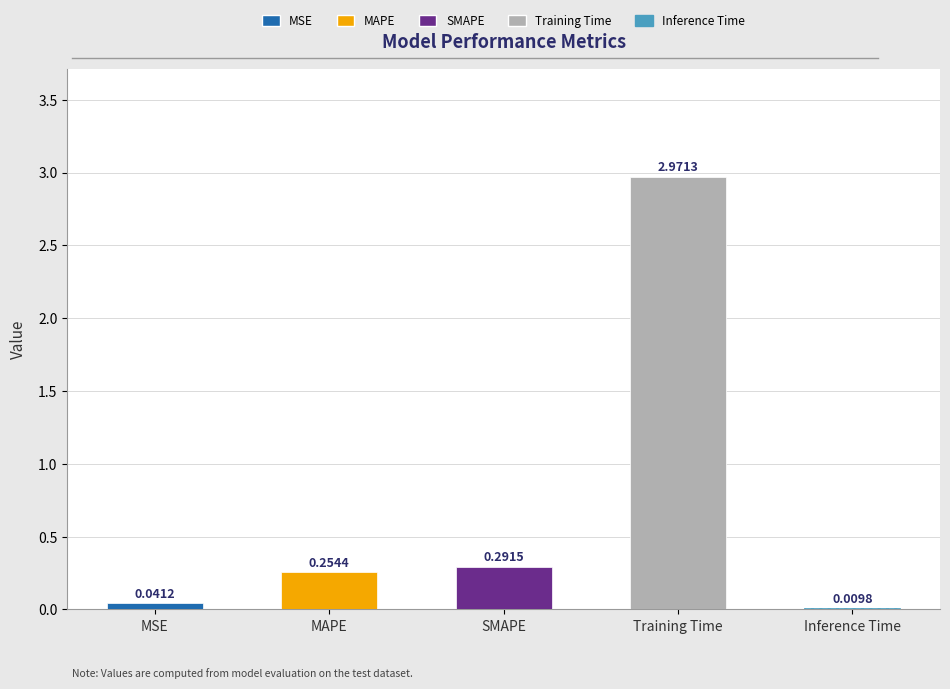

What is the maximum value shown in the chart?

3.0